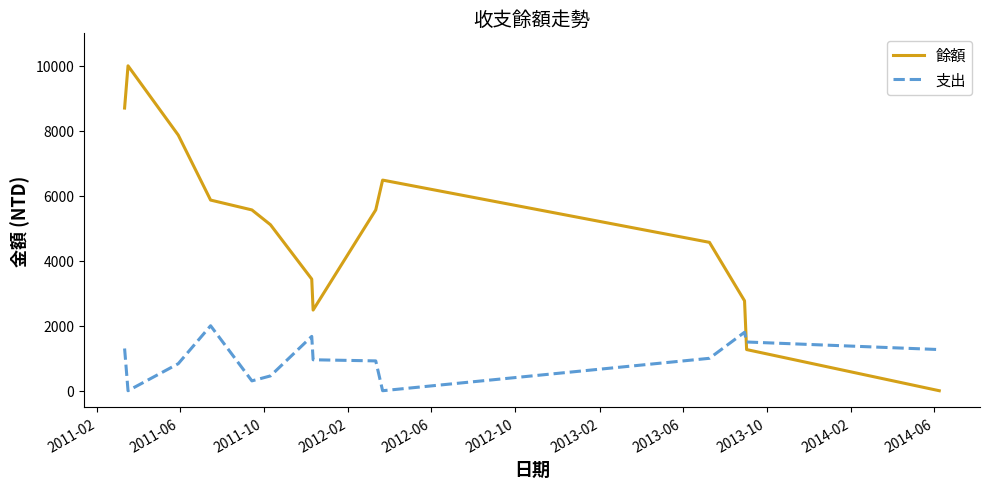

Which series has the largest range (max minus min)?

餘額